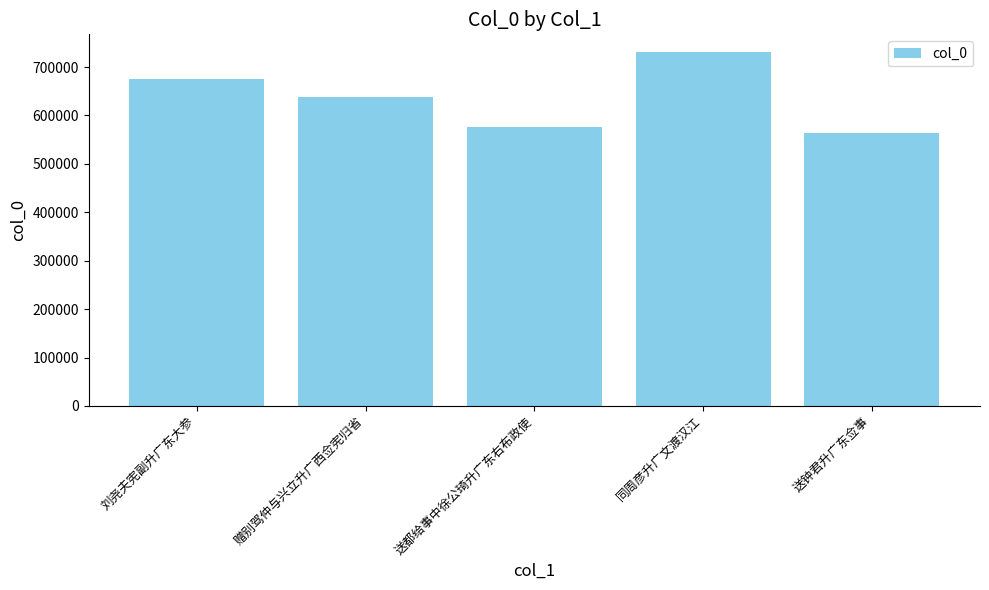

Which label corresponds to the largest value in the chart?

同周彦升广文渡汉江